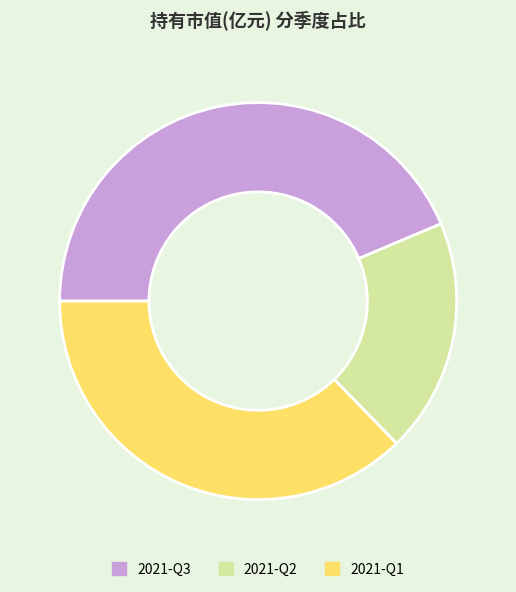

Is the sum of 2021-Q2 and 2021-Q1 greater than half?

Yes